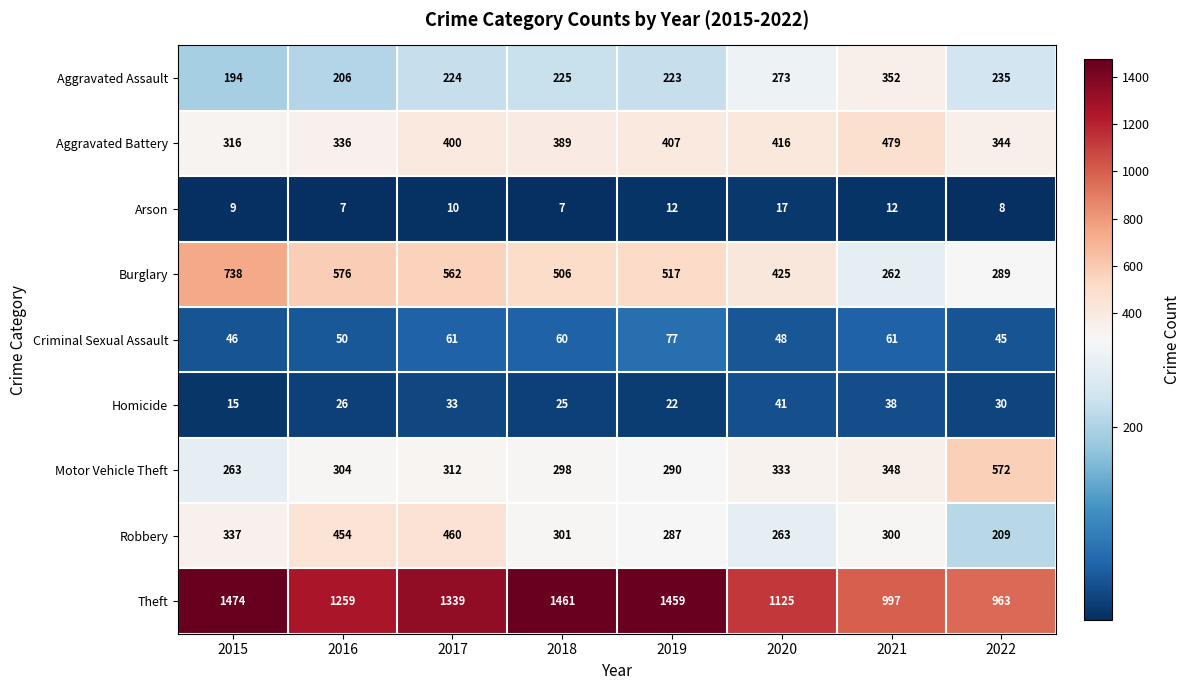

At which category does the chart reach its peak across all series?

2015